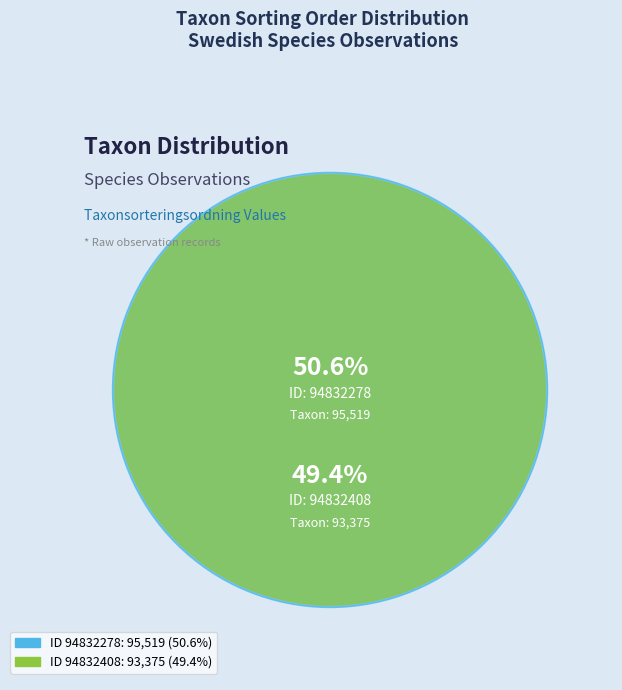

Is there a majority slice in this chart?

Yes